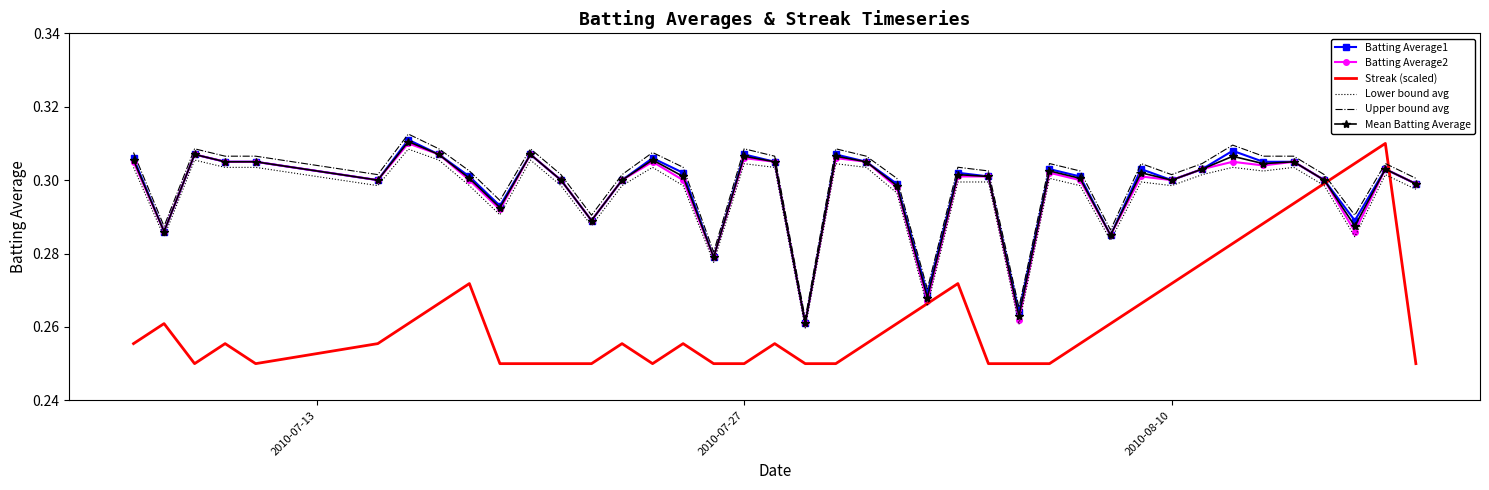

Which series has the largest range (max minus min)?

Streak (scaled)